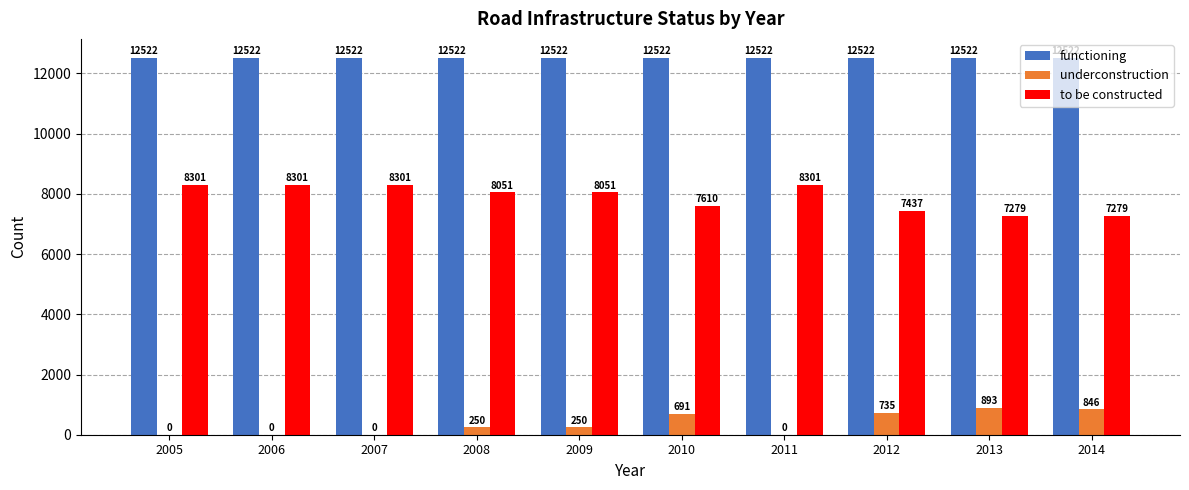

What is the maximum value for functioning?

12522